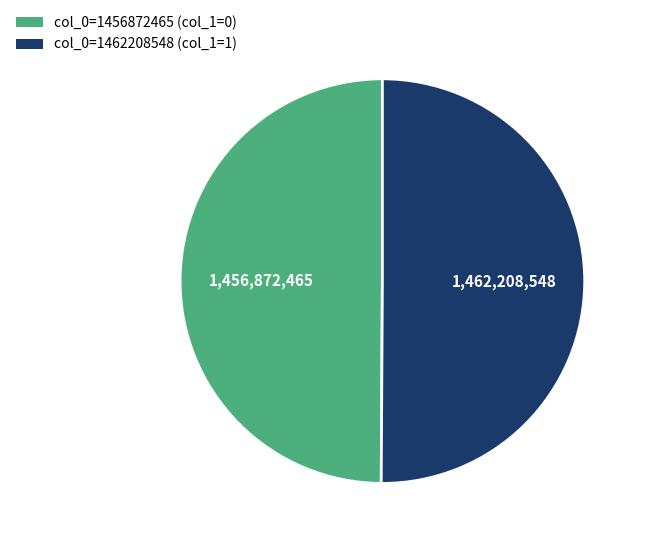

How many slices are in this pie chart?

2